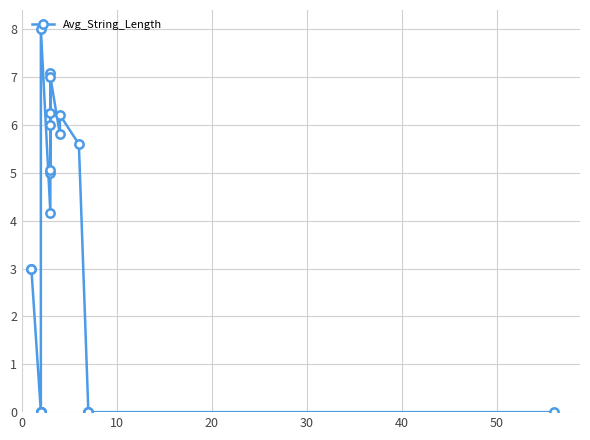

What is the sum of all values?

72.2